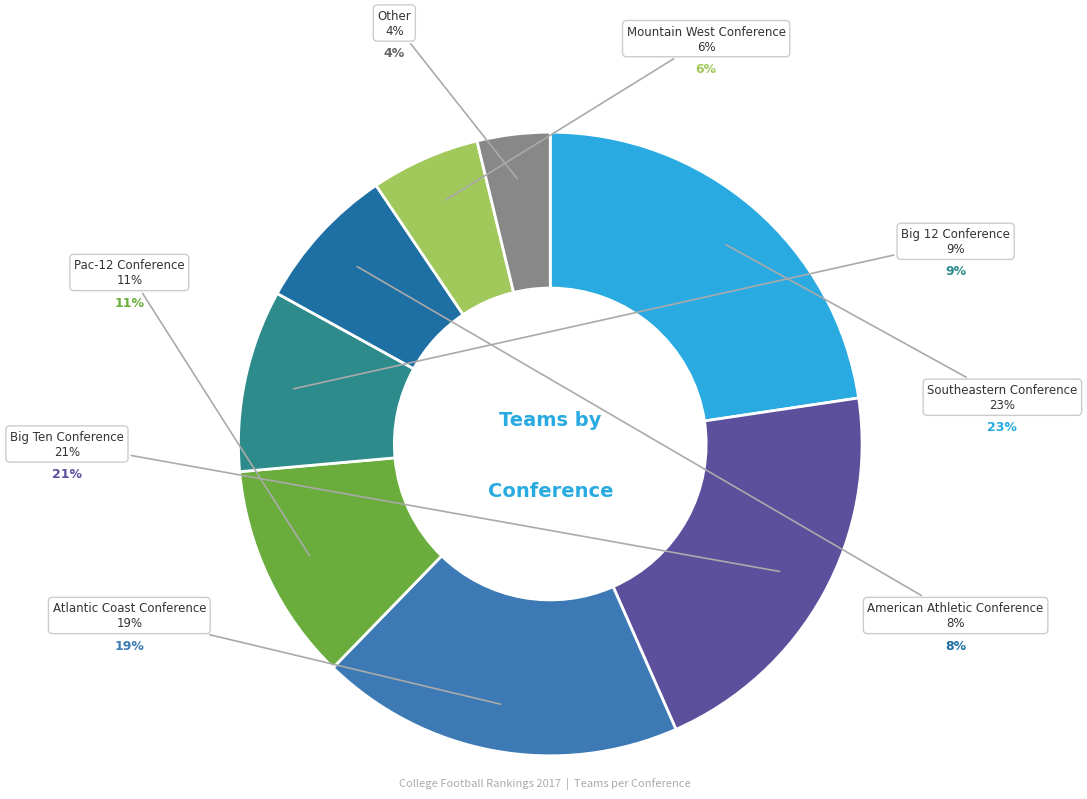

Rank the categories by value from highest to lowest.

Southeastern Conference, Big Ten Conference, Atlantic Coast Conference, Pac-12 Conference, Big 12 Conference, American Athletic Conference, Mountain West Conference, Other